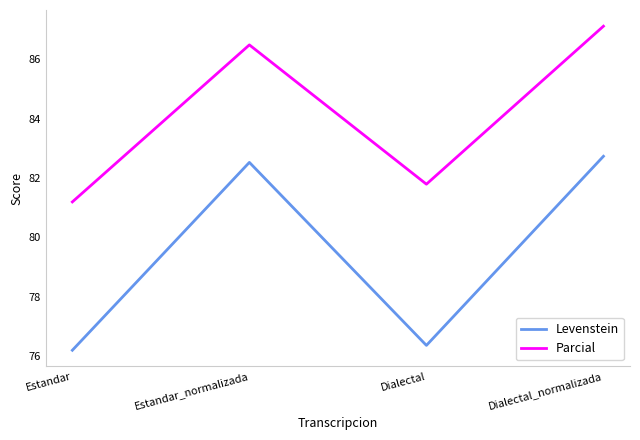

List the series in order of their overall mean, highest first.

Parcial, Levenstein